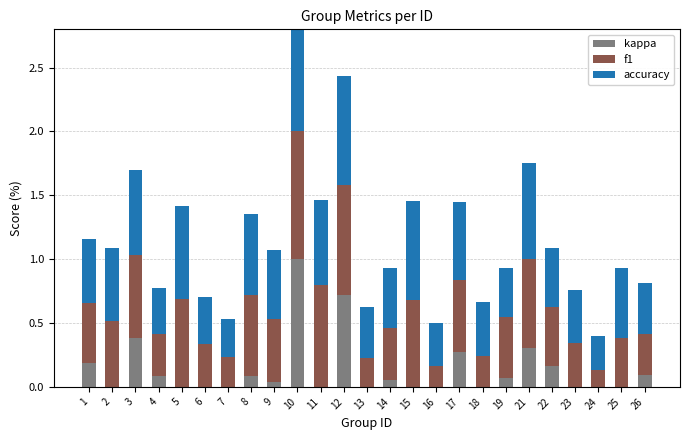

What is the total value across all series at 10?

3.0